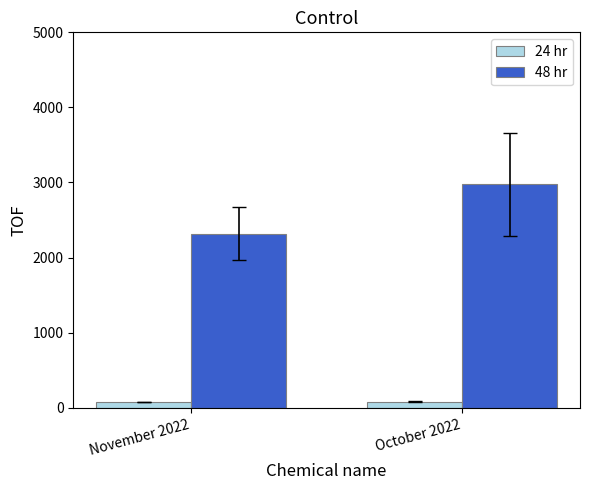

Which series has the largest range (max minus min)?

48 hr